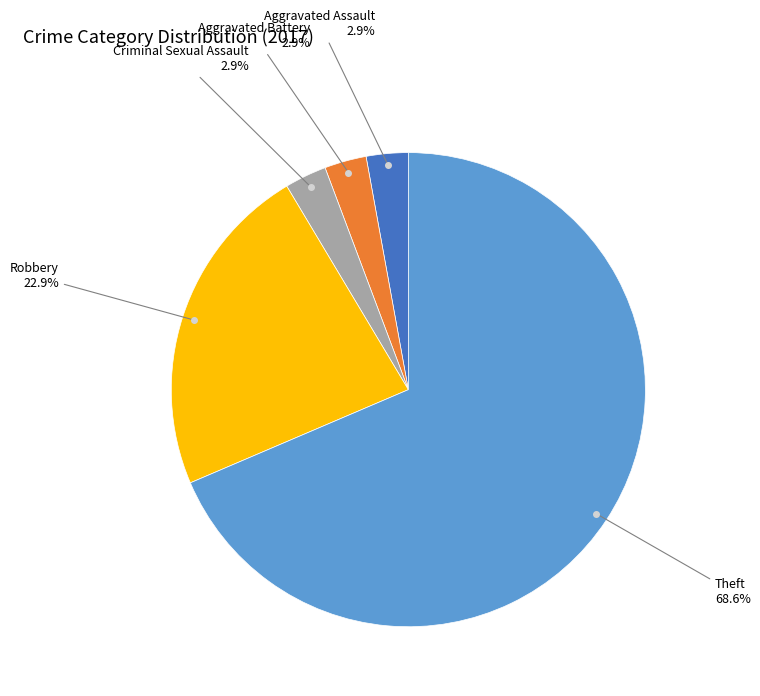

How many slices are in this pie chart?

5